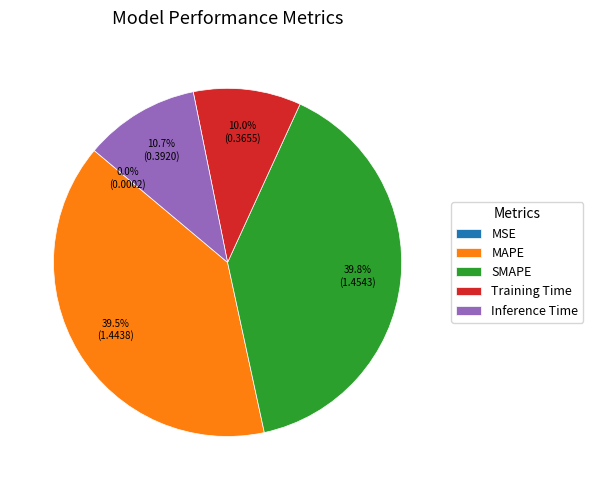

What is the total percentage of Training Time and MAPE?

49.5%